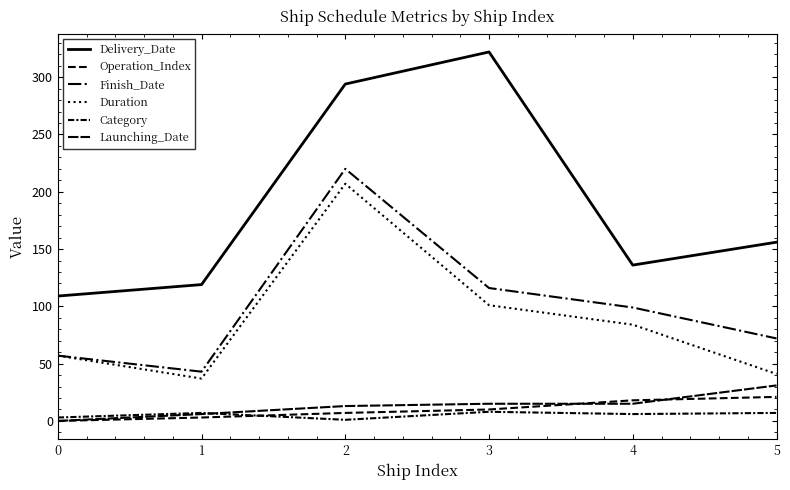

At which label does Category reach its peak?

3